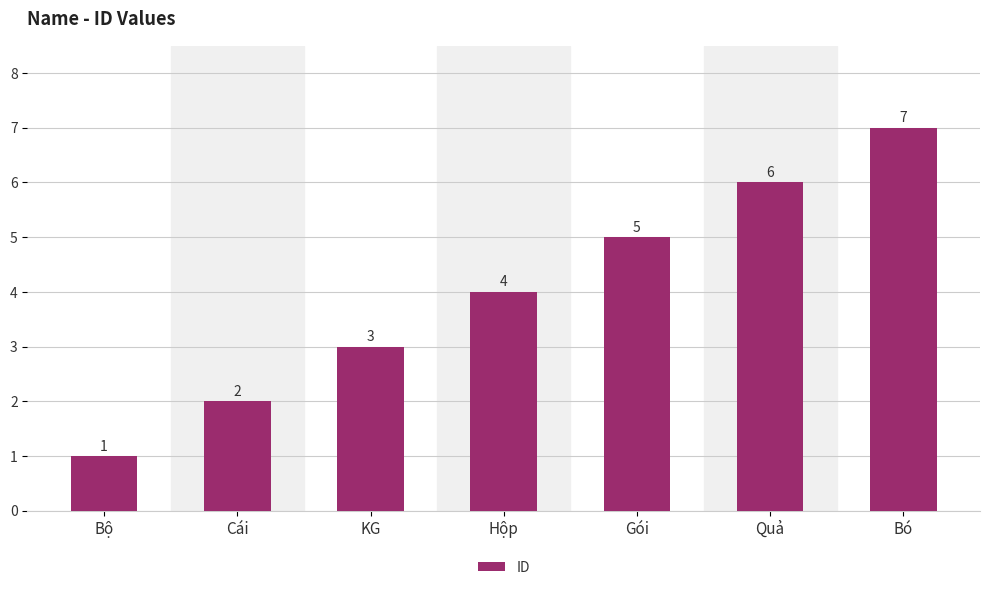

Rank the categories by value from lowest to highest.

Bộ, Cái, KG, Hộp, Gói, Quả, Bó